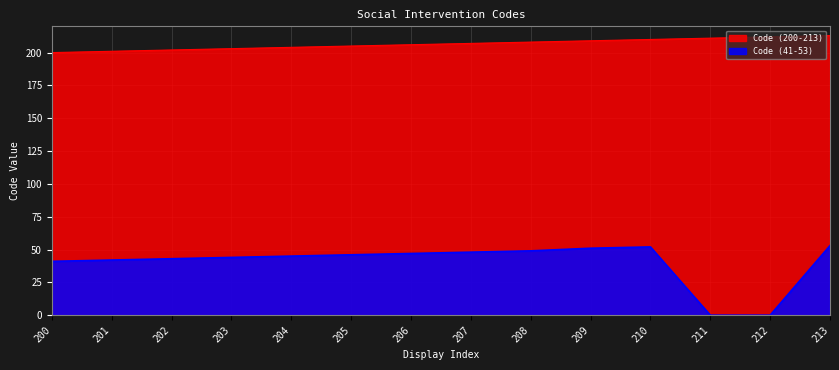

At which category is the sum across all series the highest?

213